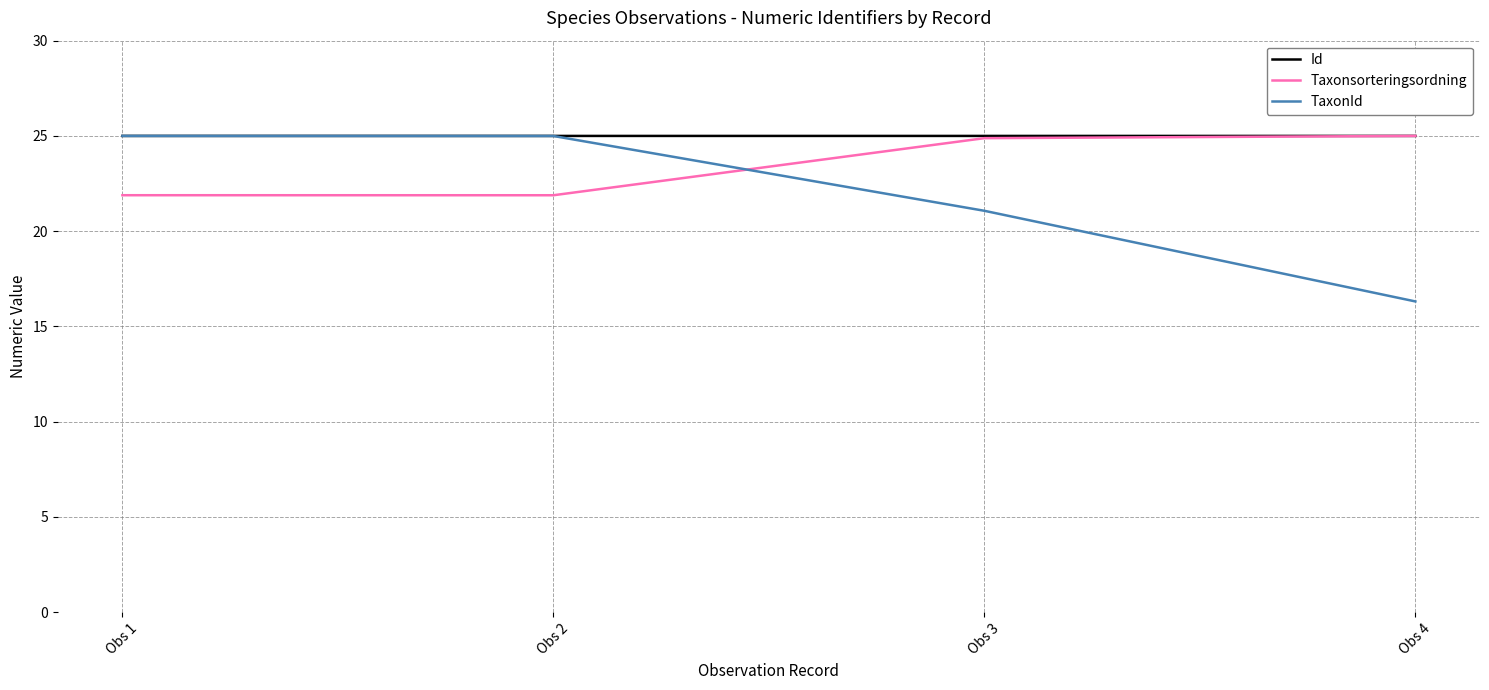

Where does the Taxonsorteringsordning series first go above 24?

Obs 3